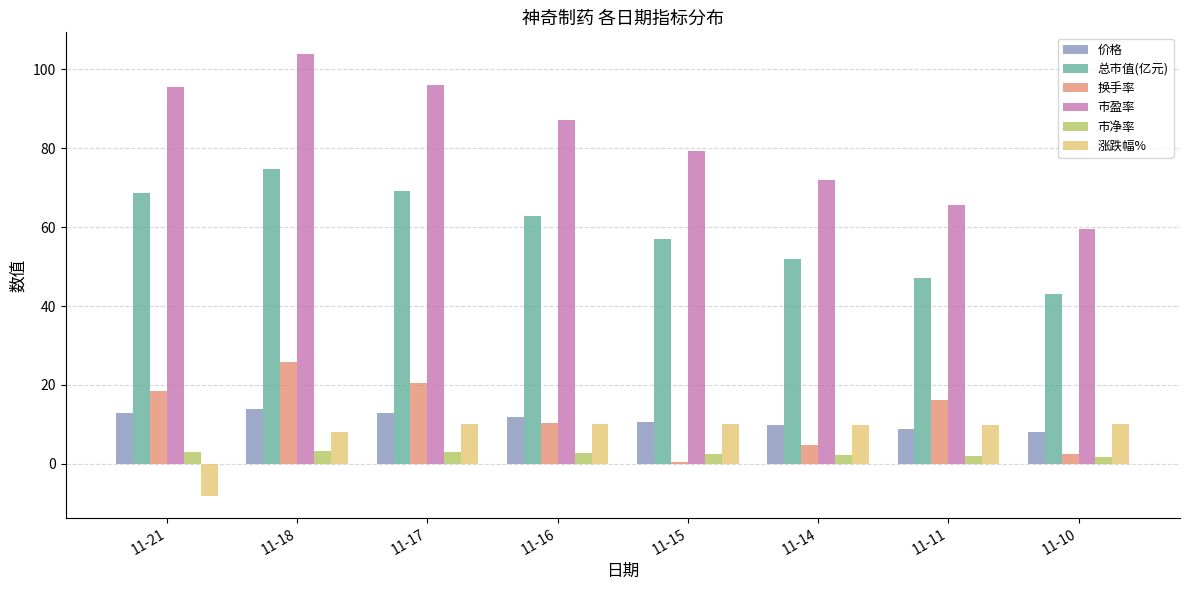

What is the average value of the 总市值(亿元) series?

59.3